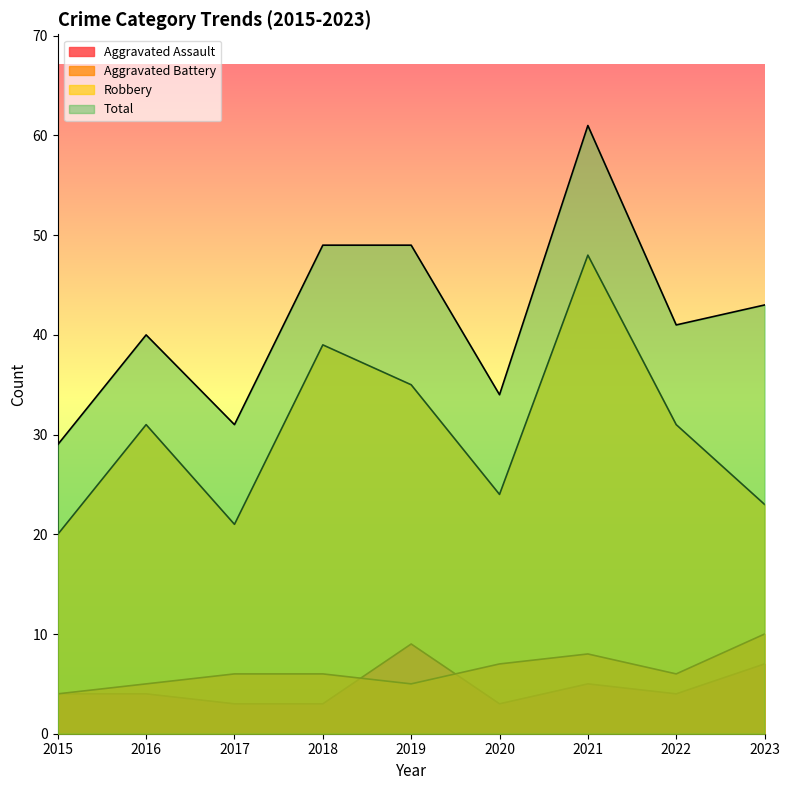

The value of Total at 2022 is 41. True or false?

True